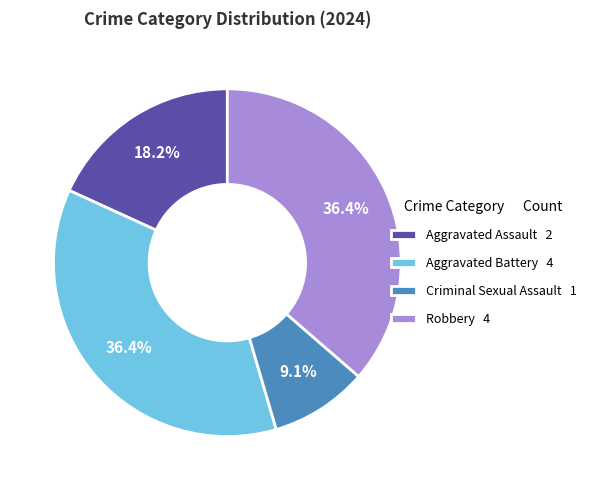

Between Aggravated Assault 2 and Aggravated Battery 4, which is larger?

Aggravated Battery 4